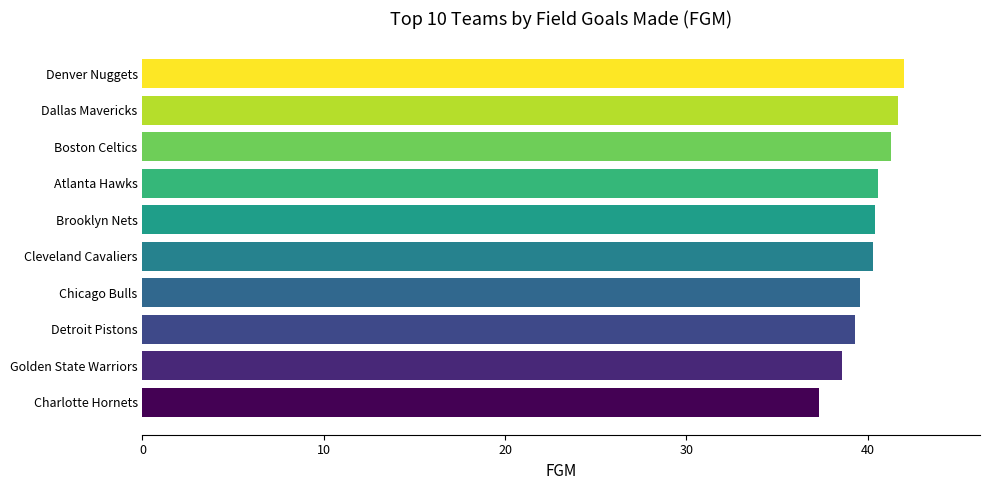

The value at Boston Celtics is 23.1. True or false?

False